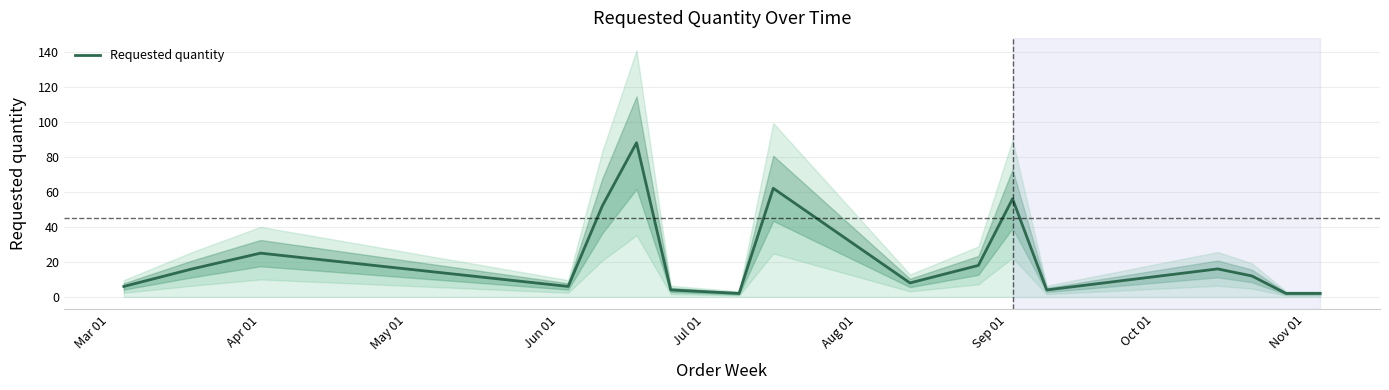

How many interior local peaks (higher than both neighbors) does the data have?

5